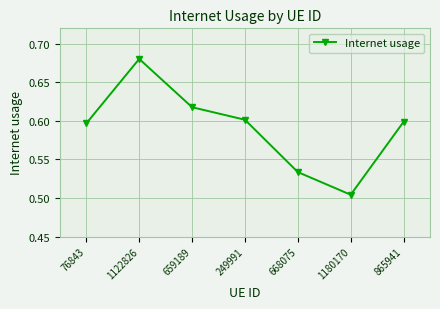

Between 1122826 and 76843, which is larger?

1122826